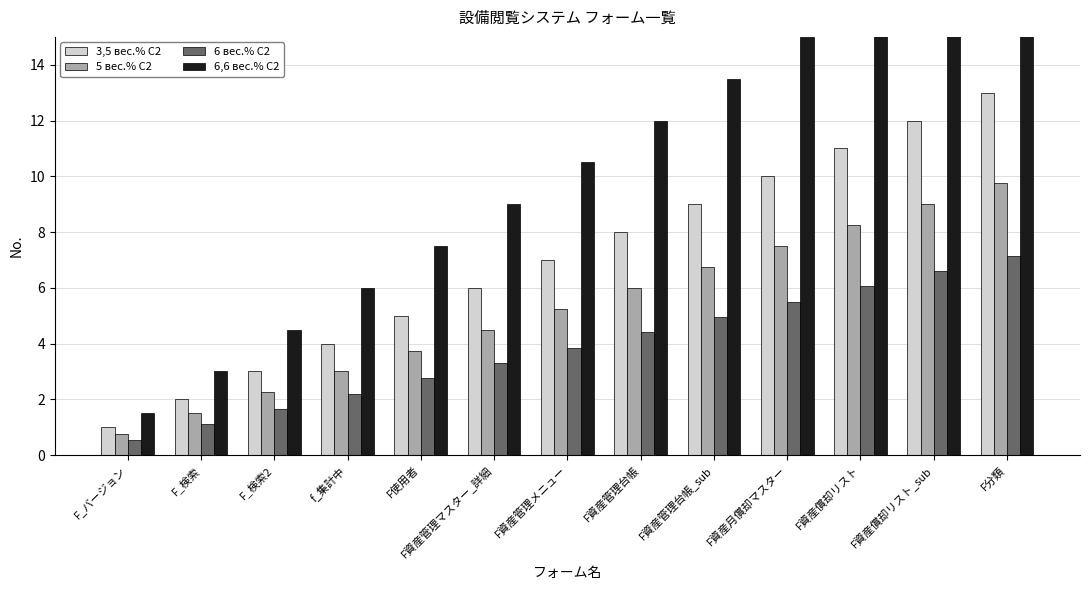

List the series in order of their overall mean, highest first.

6,6 вес.% C2, 3,5 вес.% C2, 5 вес.% C2, 6 вес.% C2